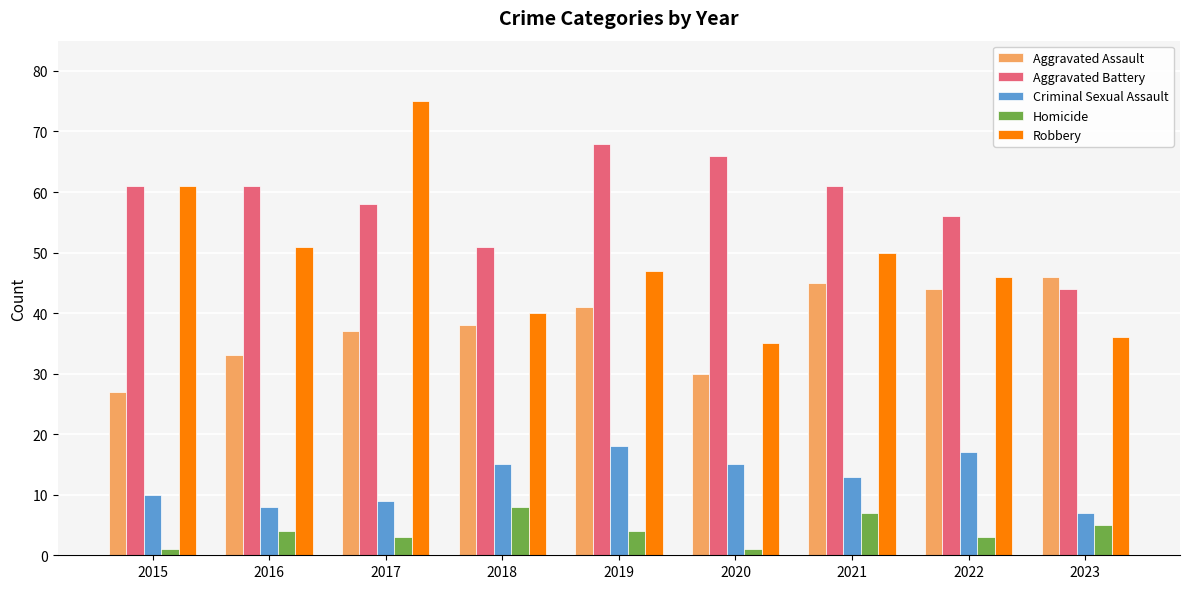

The value of Robbery at 2020 is 59. True or false?

False